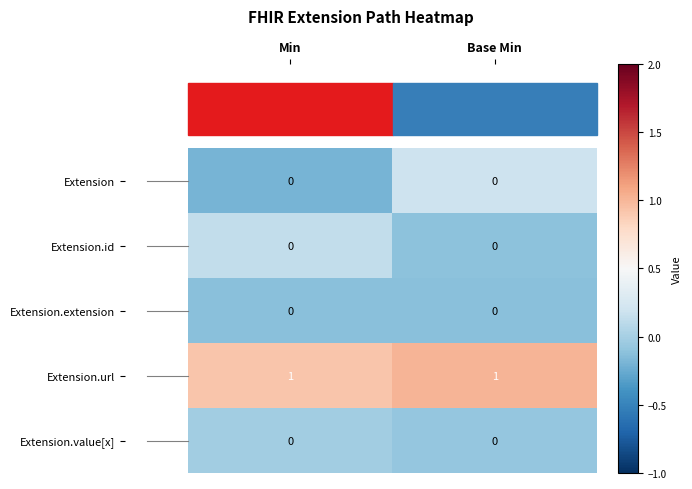

Is the value of Extension.value[x] at Base Min greater than the value of Extension.url at Base Min?

No